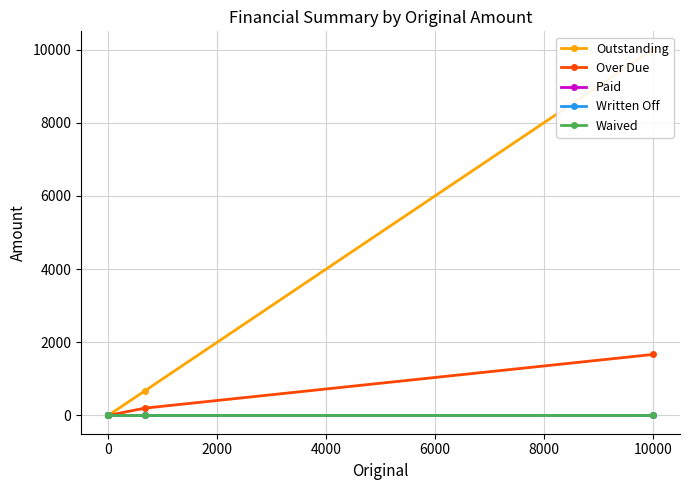

The Outstanding series shows 5531.9 at 0. True or false?

False